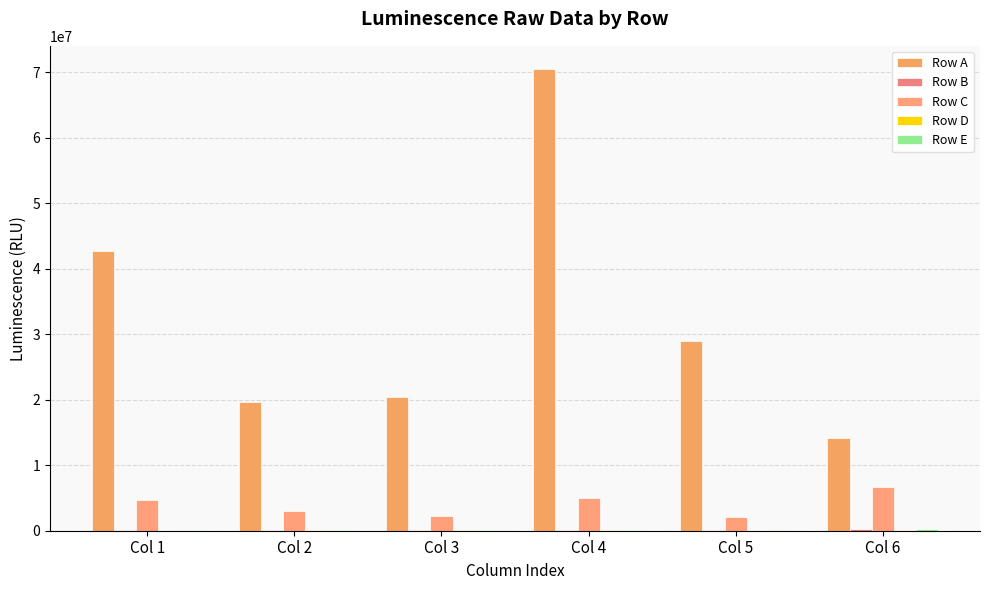

What is the approximate value of Row E at Col 2, to the nearest 10?

40900